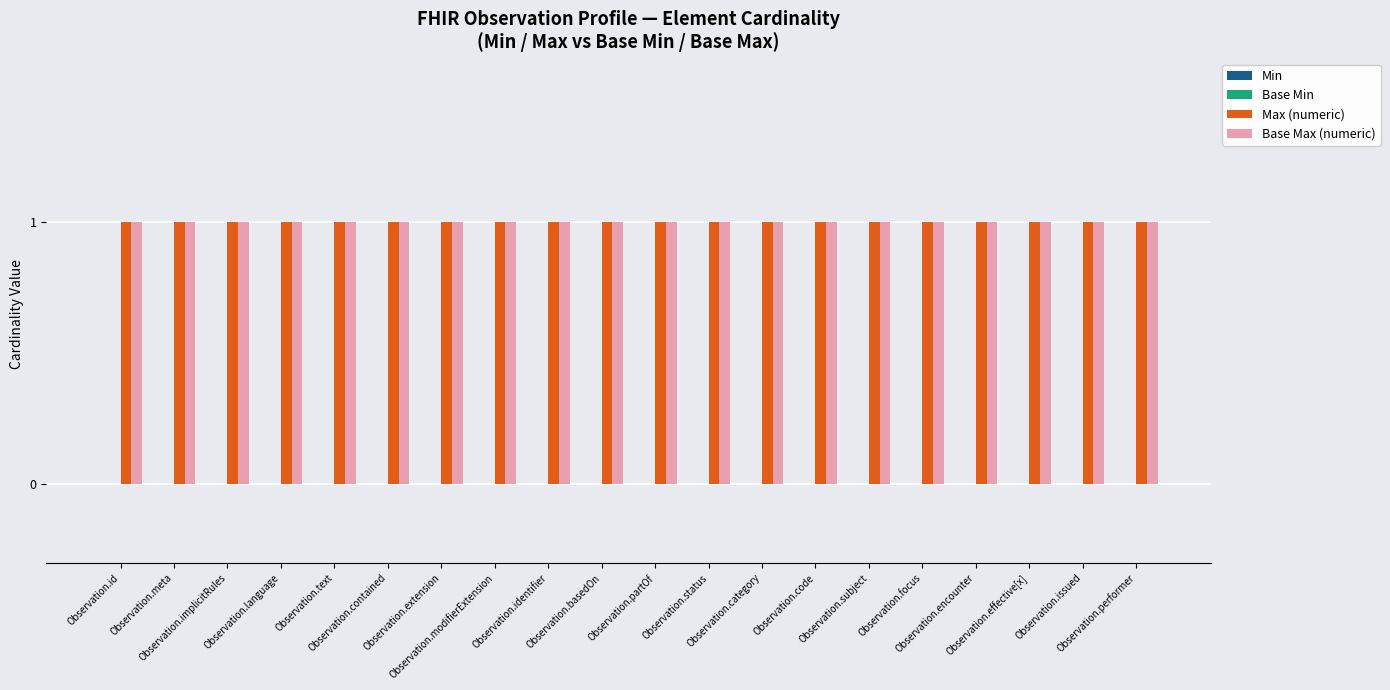

How many bars are there in total?

80